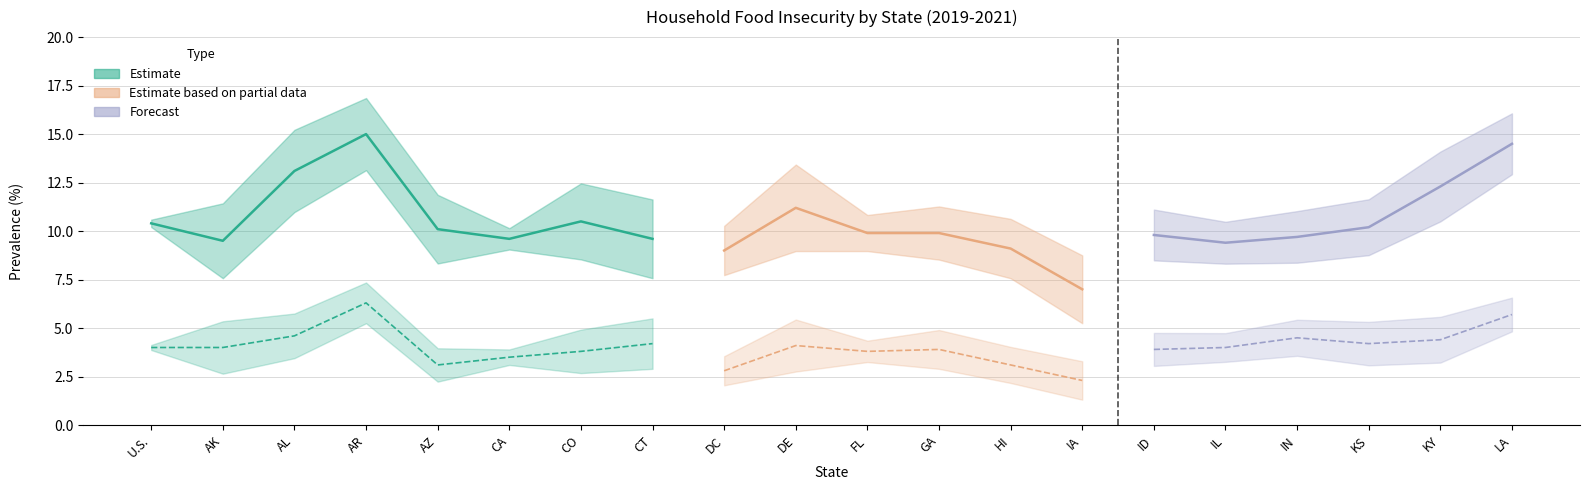

True or false: Prevalence Lower and Very Low Food Security intersect in this chart.

False